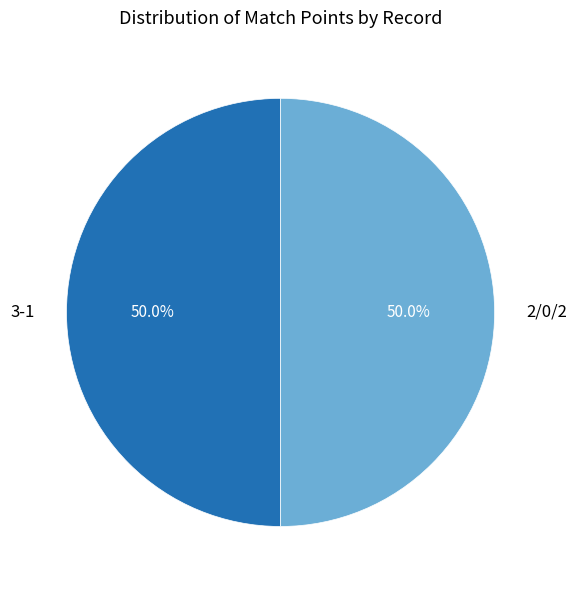

Do 3-1 and 2/0/2 together represent more than half of the pie?

Yes